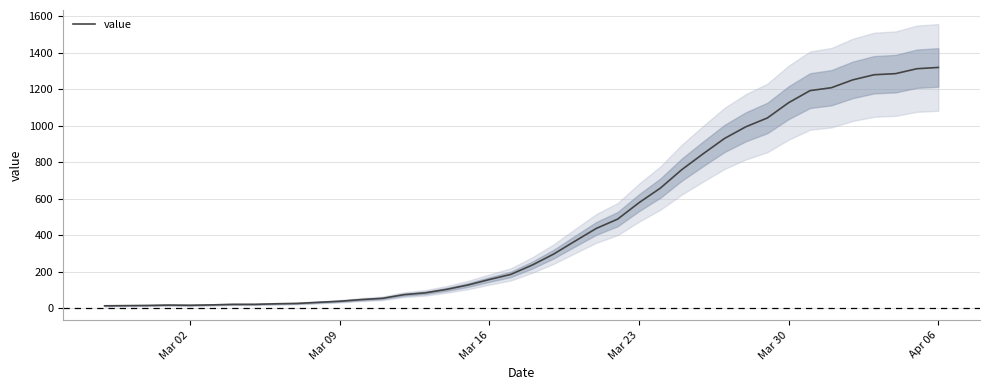

What is the maximum value shown in the chart?

1319